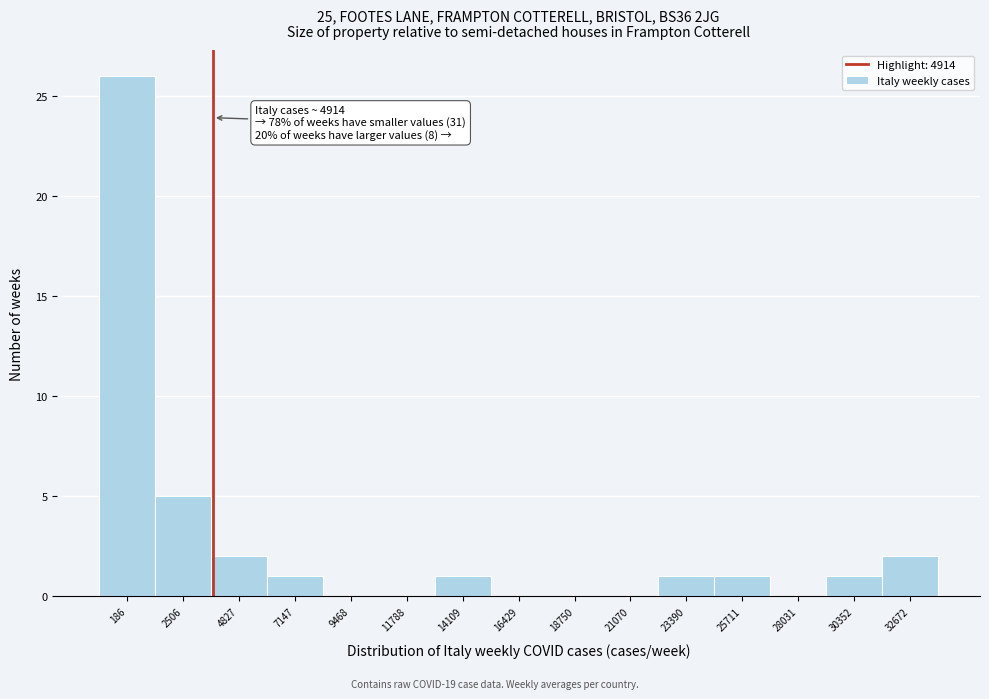

Reading left to right, transcribe all the data shown in this chart.

186=26	2506=5	4827=2	7147=1	9468=0	11788=0	14109=1	16429=0	18750=0	21070=0	23390=1	25711=1	28031=0	30352=1	32672=2